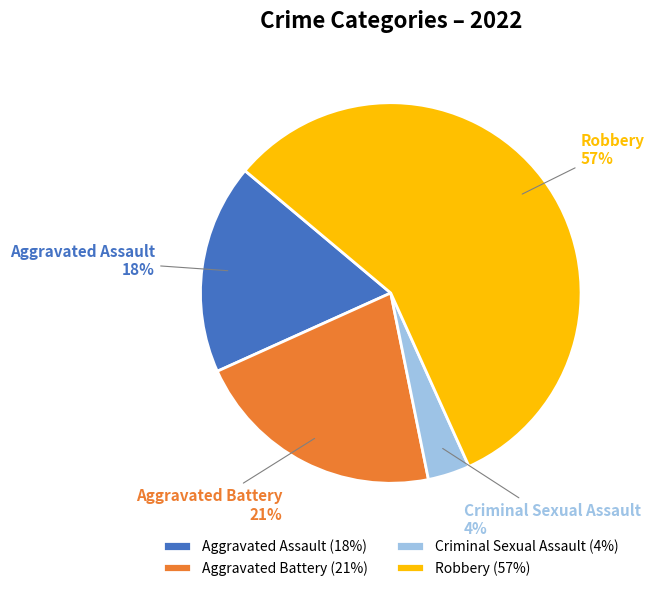

Do Aggravated Assault and Criminal Sexual Assault together represent more than half of the pie?

No